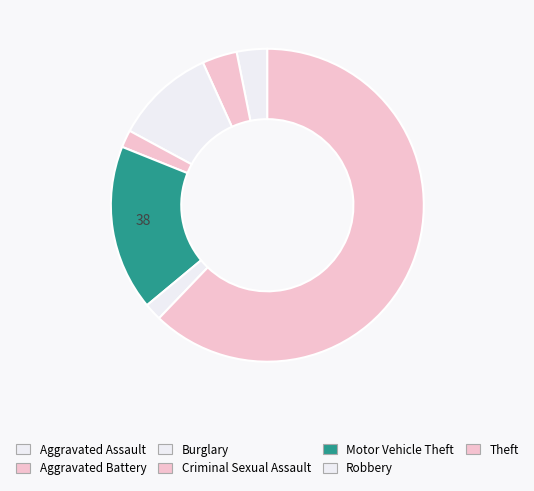

Count the number of slices in the pie.

7